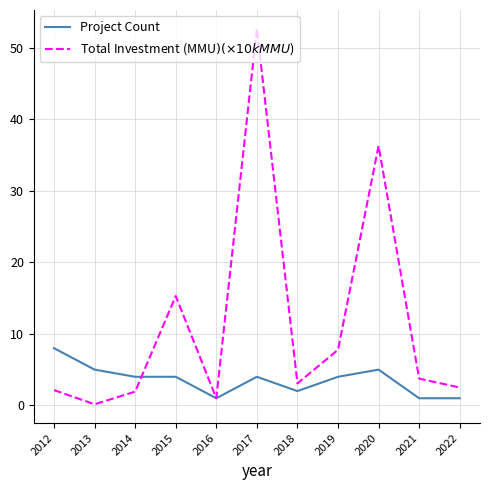

List the series in order of their overall mean, highest first.

Total Investment (MMU$) (×10k MMU$), Project Count